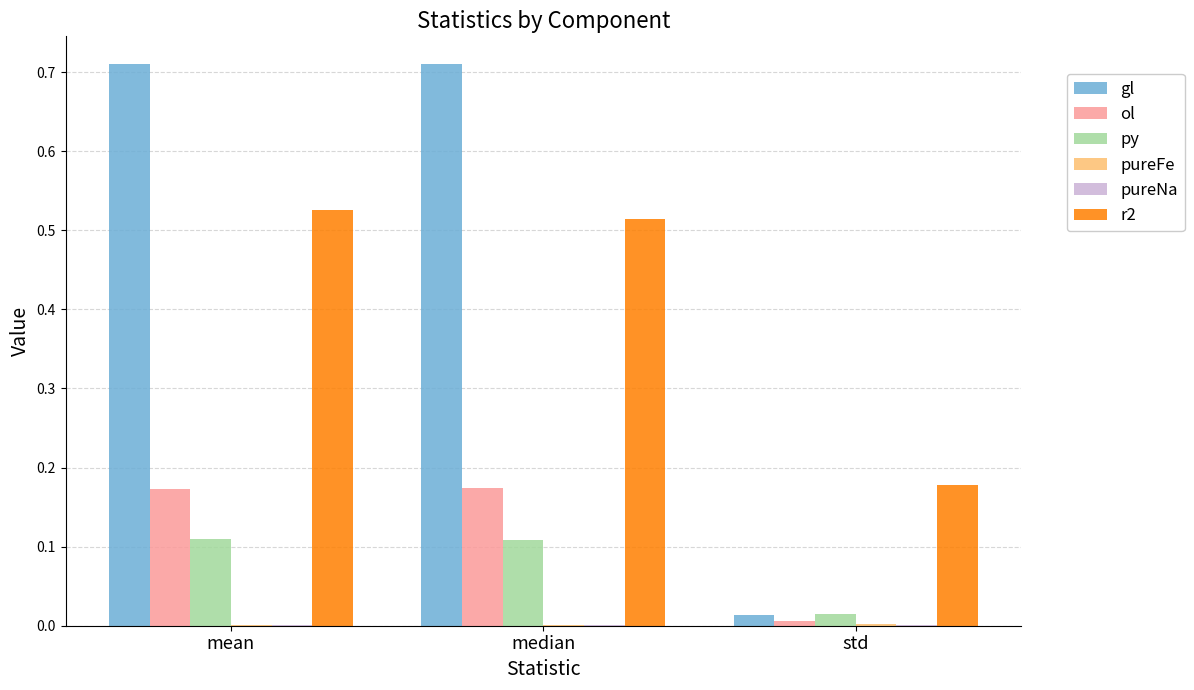

Between median and std, which series saw the biggest shift?

gl